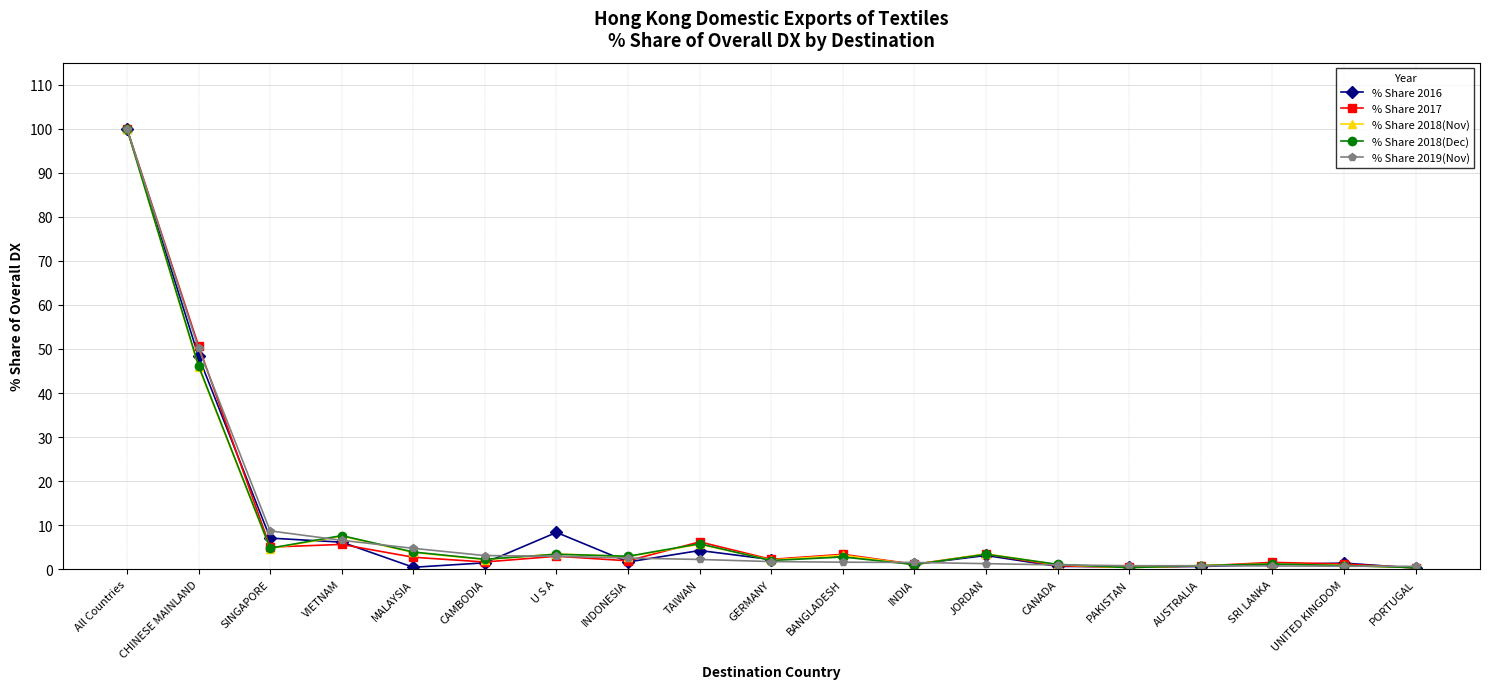

What is the label of the 17th point from the left?

SRI LANKA